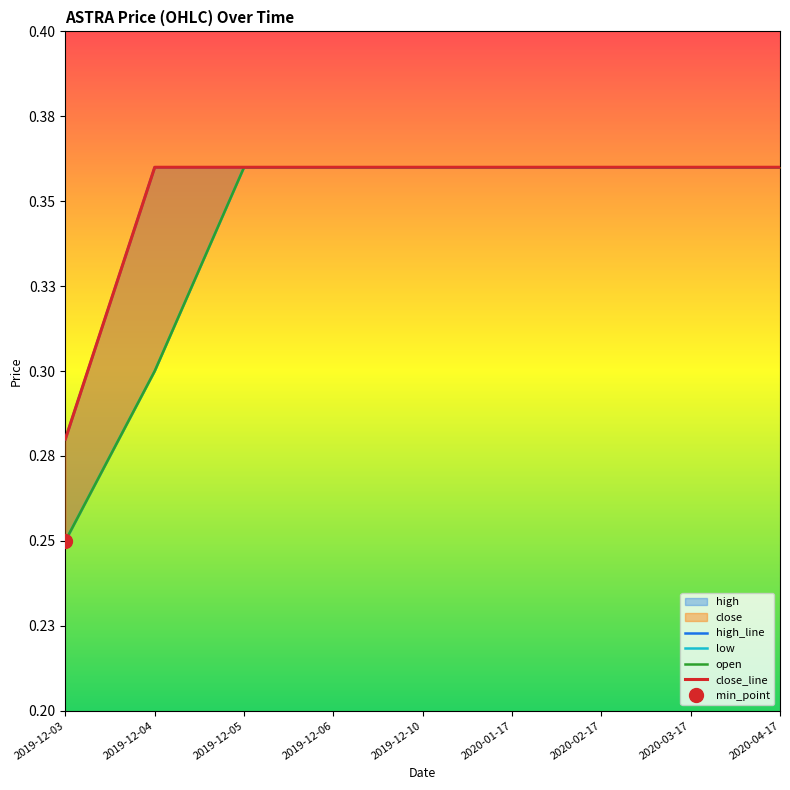

True or false: open and close_line intersect in this chart.

False